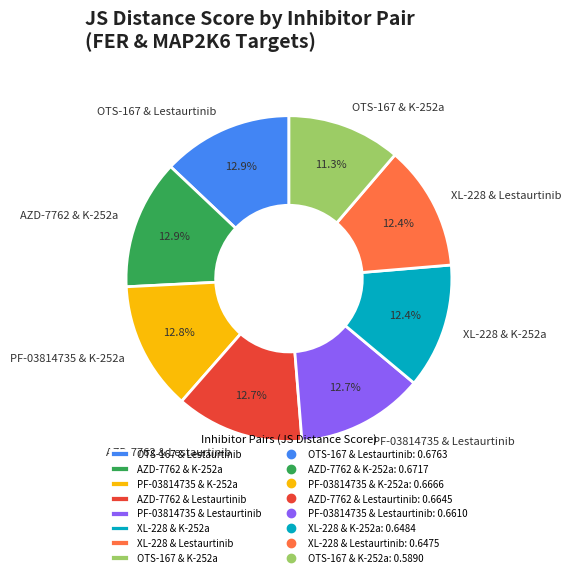

Which category has the smallest portion of the pie?

OTS-167 & K-252a